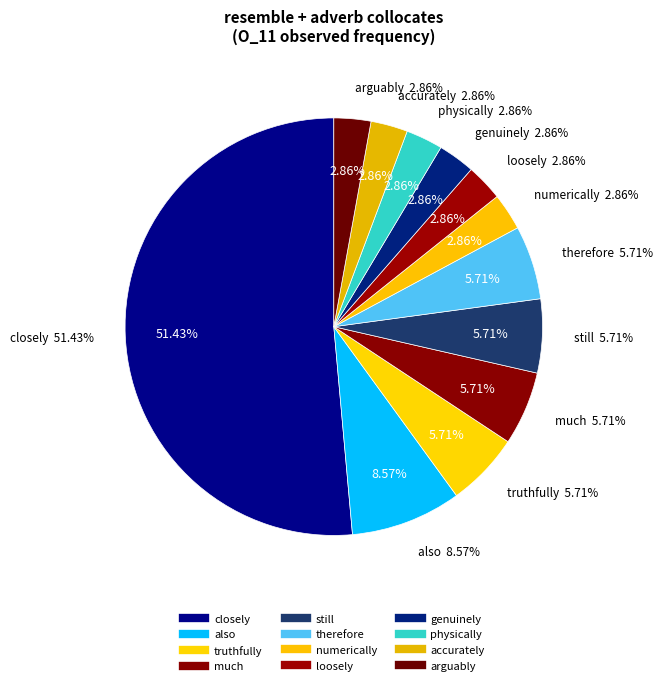

To the nearest percent, what is the difference between the truthfully and arguably slice percentages?

3%